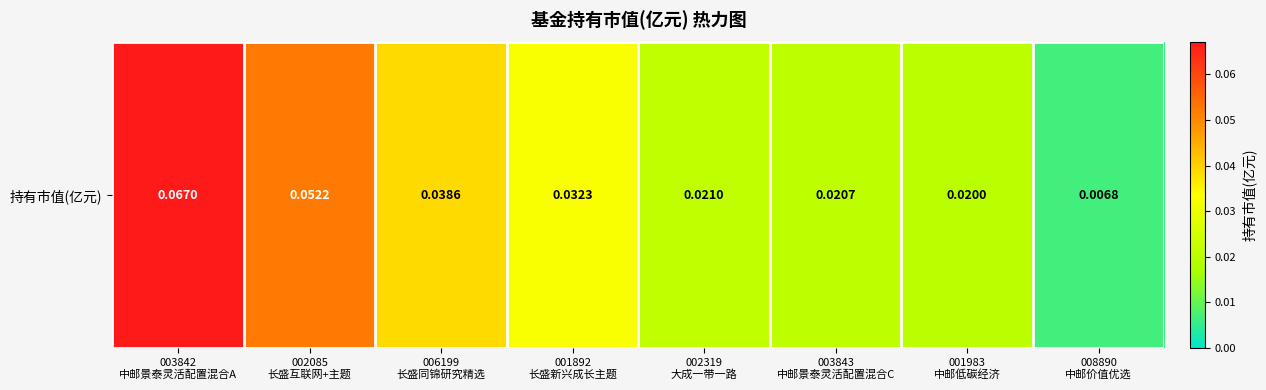

At which category does the chart reach its minimum across all series?

008890
中邮价值优选